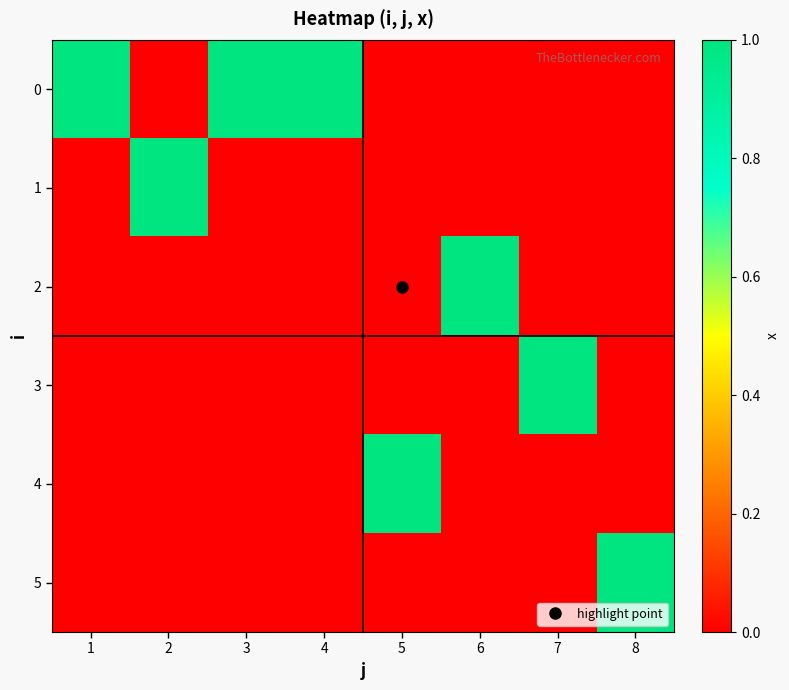

Reading left to right, extract all data points from this chart.

0: 1=1	2=0	3=1	4=1	5=0	6=0	7=0	8=0
1: 1=0	2=1	3=0	4=0	5=0	6=0	7=0	8=0
2: 1=0	2=0	3=0	4=0	5=0	6=1	7=0	8=0
3: 1=0	2=0	3=0	4=0	5=0	6=0	7=1	8=0
4: 1=0	2=0	3=0	4=0	5=1	6=0	7=0	8=0
5: 1=0	2=0	3=0	4=0	5=0	6=0	7=0	8=1